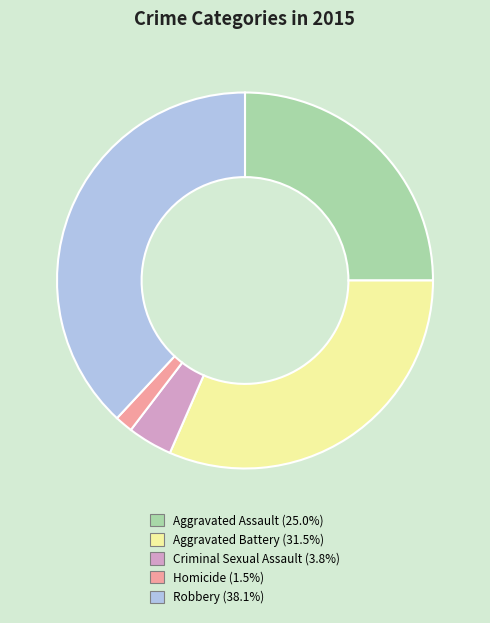

Is the sum of Homicide and Robbery greater than half?

No